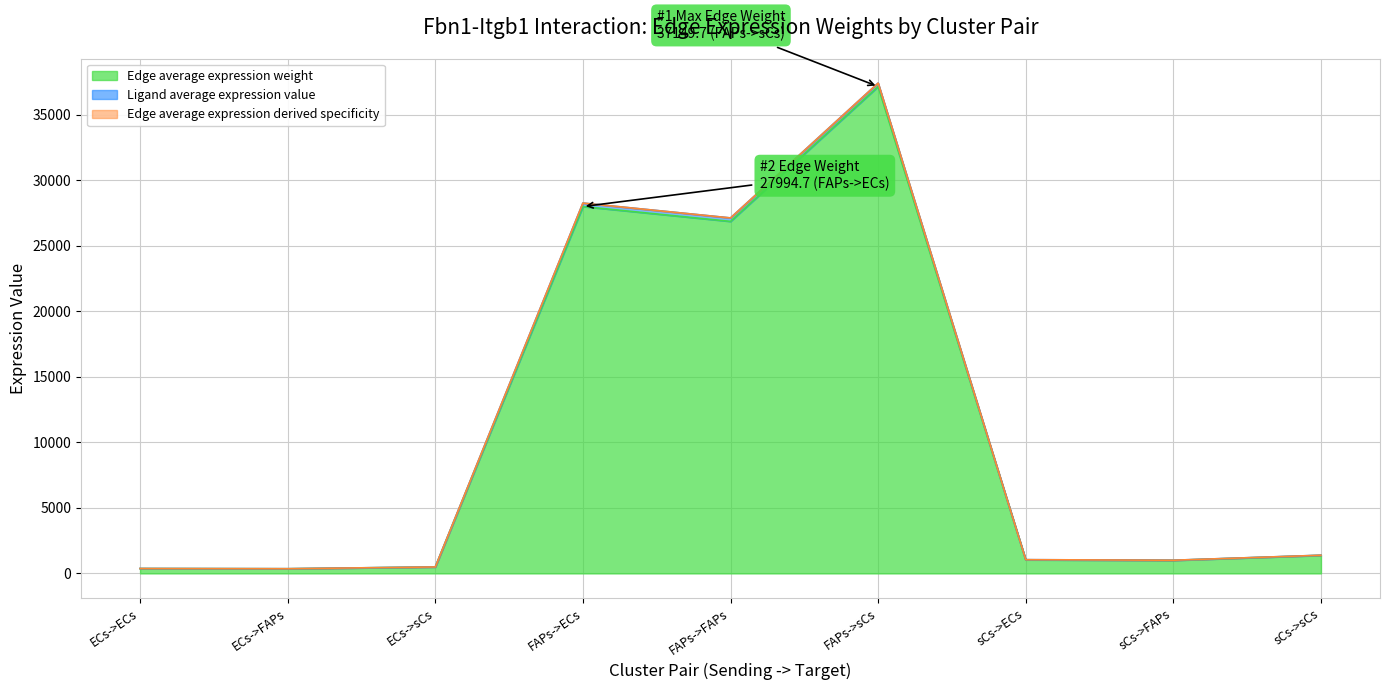

What is the difference between the highest and lowest values at ECs->FAPs?

3.5